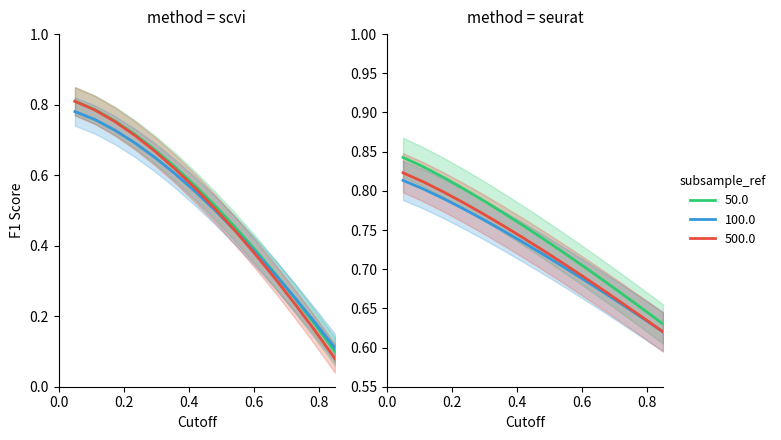

At how many categories does at least one series exceed 0?

14